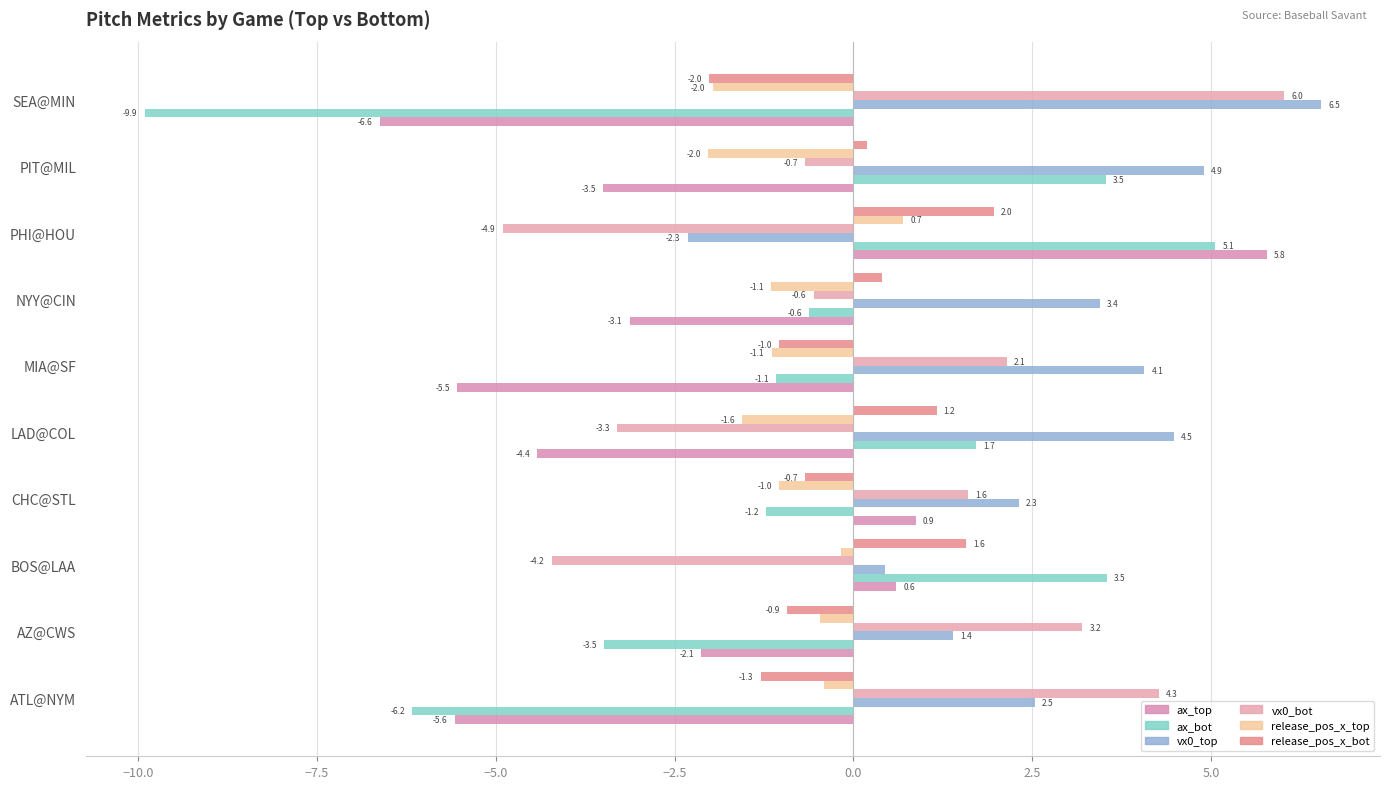

How many data points does each series have?

10